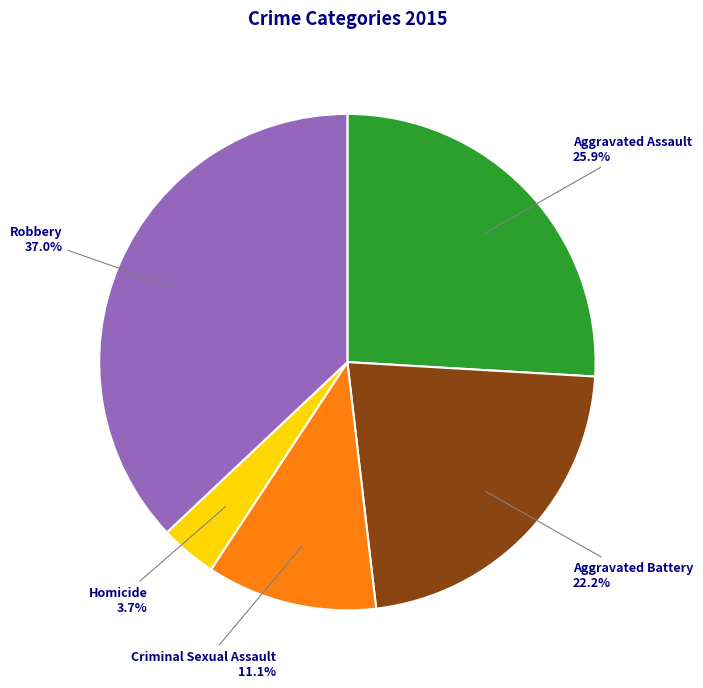

What percentage is the Aggravated Assault slice, to the nearest percent?

26%